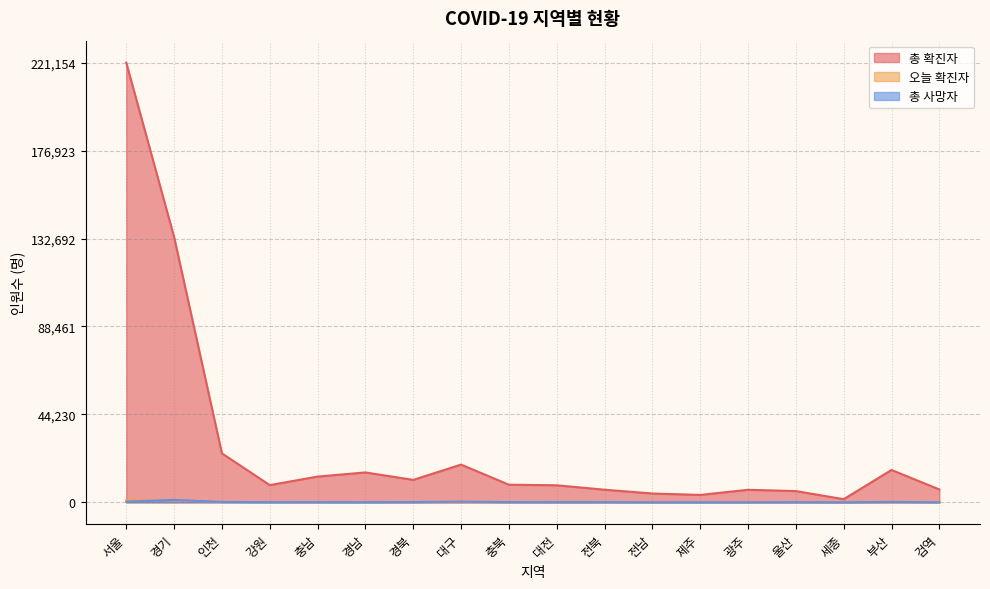

Does the chart display data point markers on the line(s)?

No